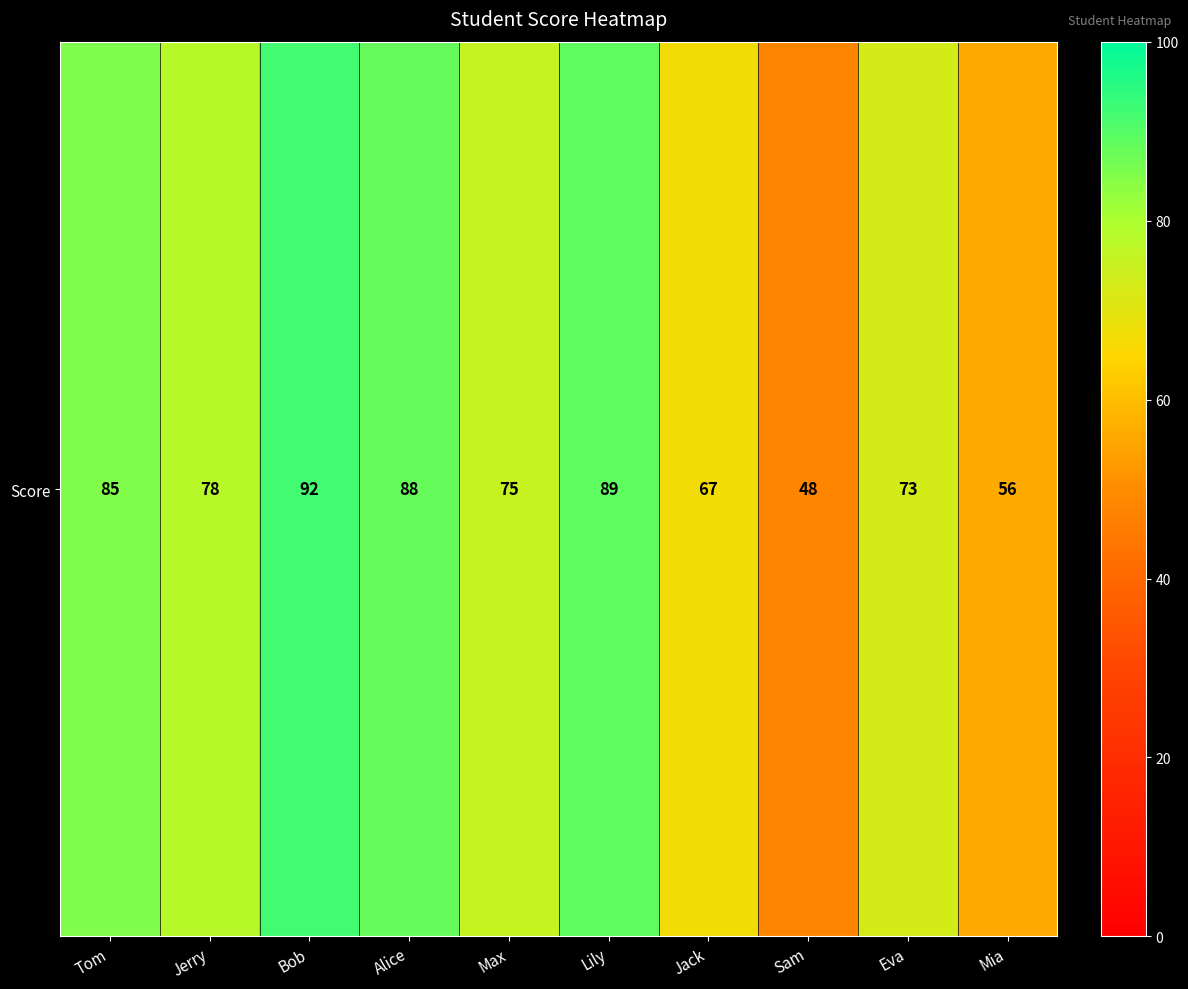

Rank the categories by value from lowest to highest.

Sam, Mia, Jack, Eva, Max, Jerry, Tom, Alice, Lily, Bob